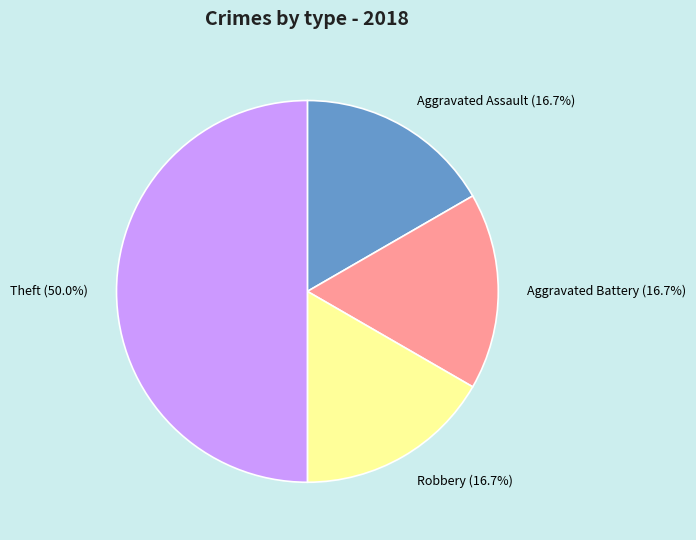

To the nearest percent, what is the difference between the largest and smallest slice percentages?

33%